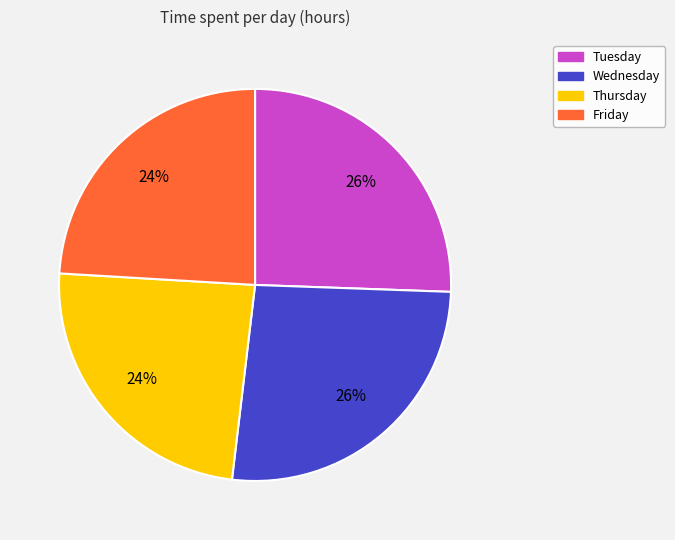

What percentage is the Wednesday slice, to the nearest percent?

26%